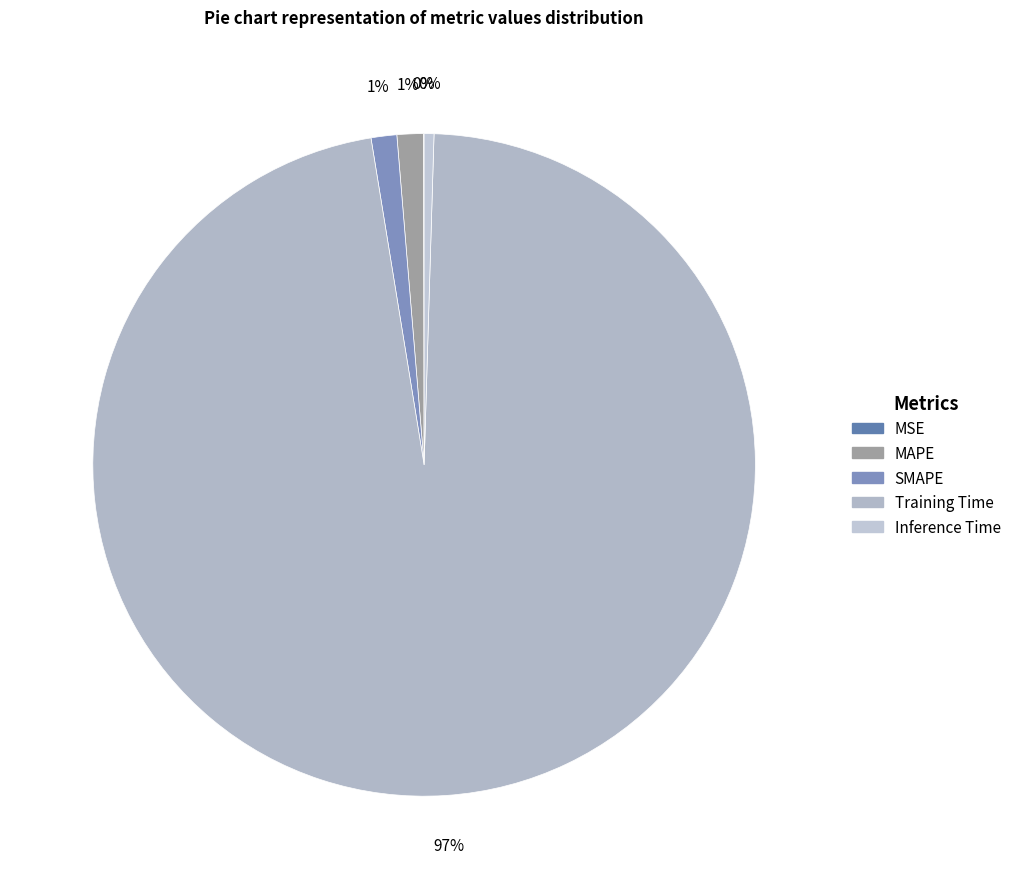

To the nearest percent, what is the difference between the Training Time and Inference Time slice percentages?

96%